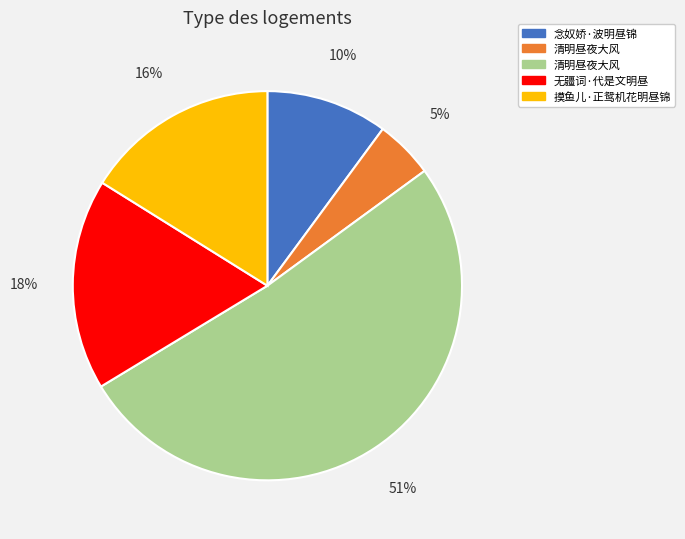

Is there a majority slice in this chart?

Yes